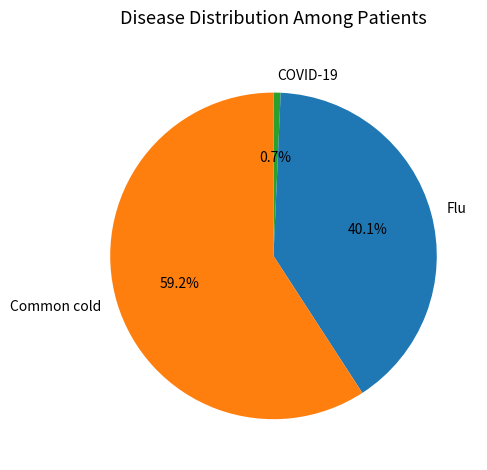

Is there any slice that represents more than half of the pie?

Yes